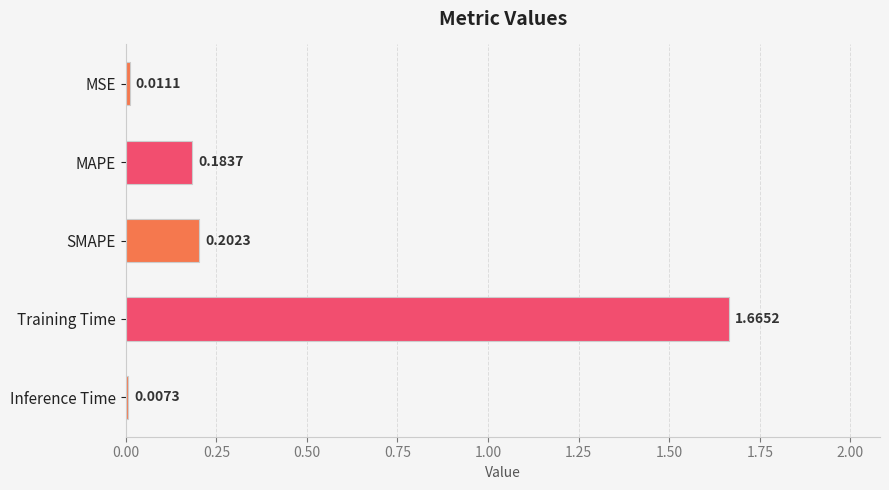

What is the average value?

0.4